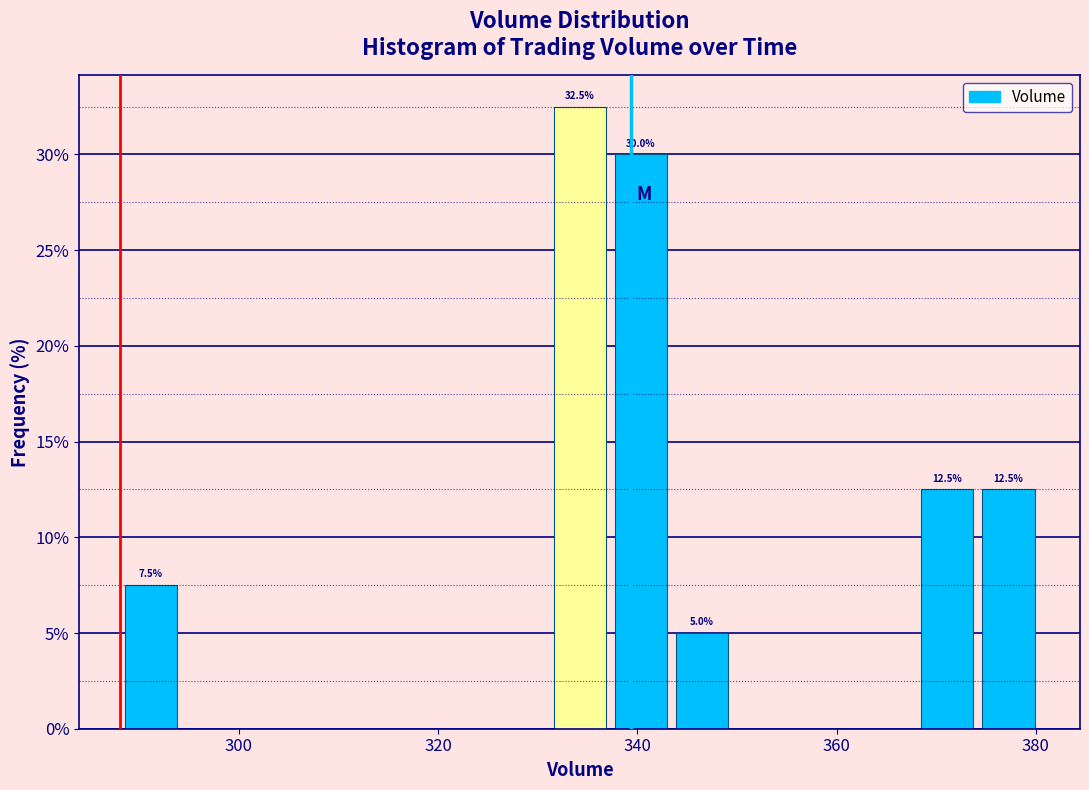

Around what value on the x-axis is the tallest bar? Give the approximate position of its centre, as read against the axis.

334